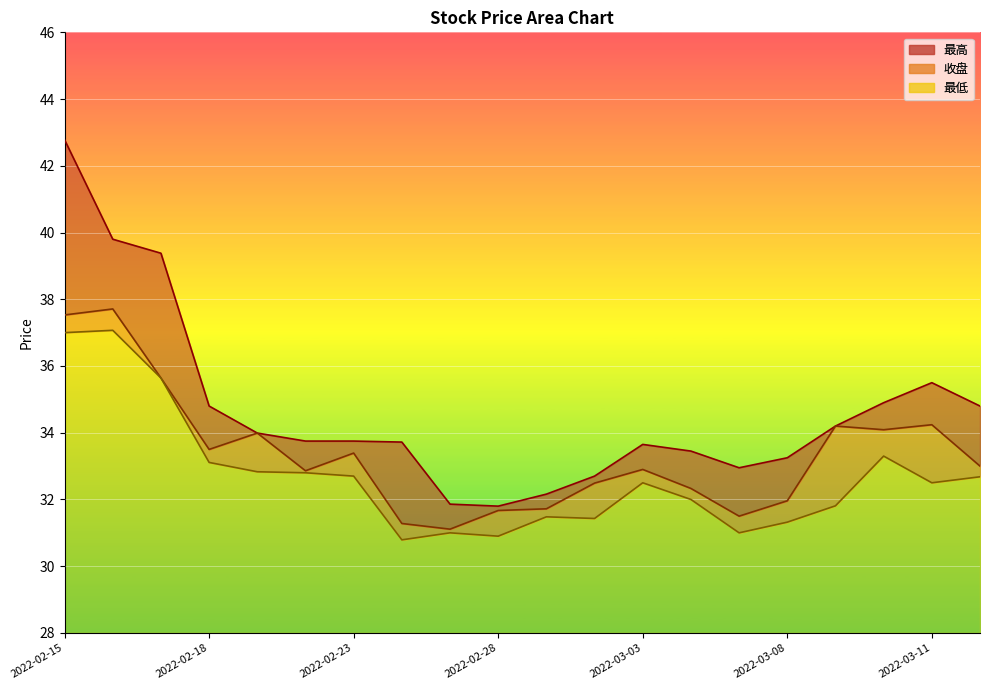

True or false: 收盘 has a value of 47.4 at 2022-03-01.

False